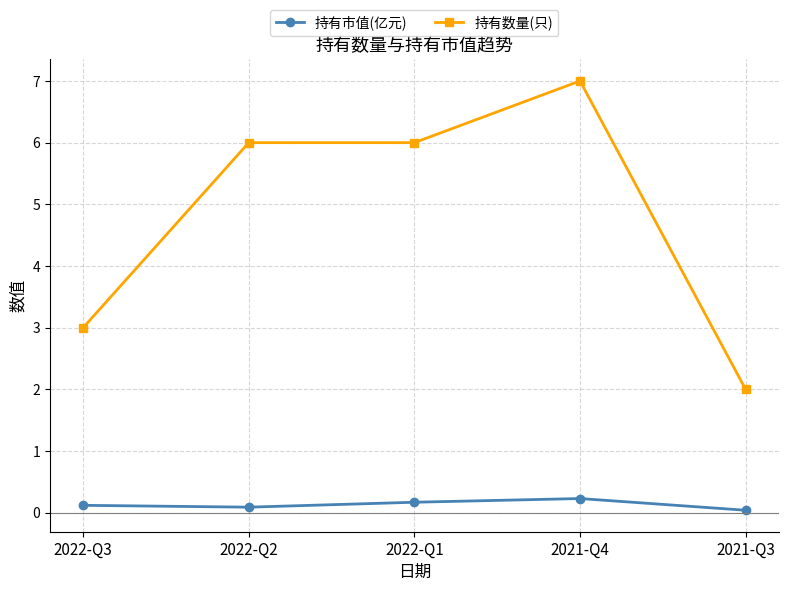

What is the value of the 持有数量(只) point at the 4th from the left?

7.0